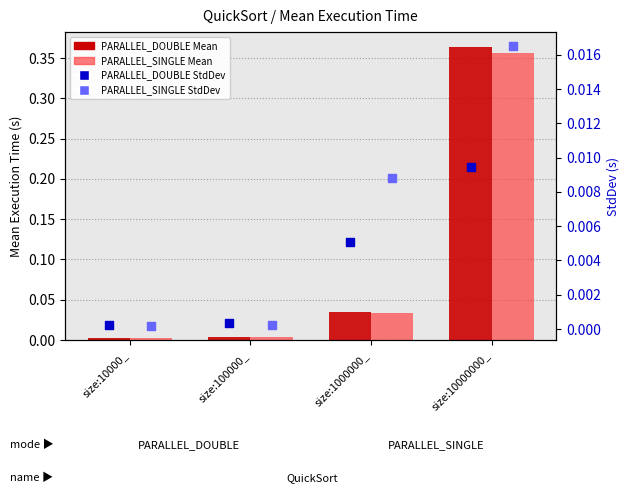

At how many categories does at least one series exceed 0?

4